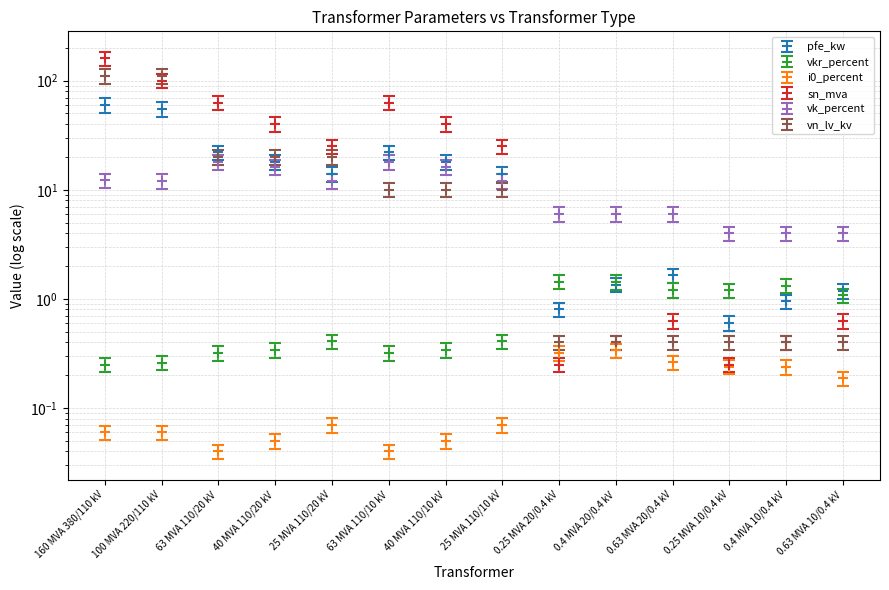

How many times do i0_percent and sn_mva cross each other?

2